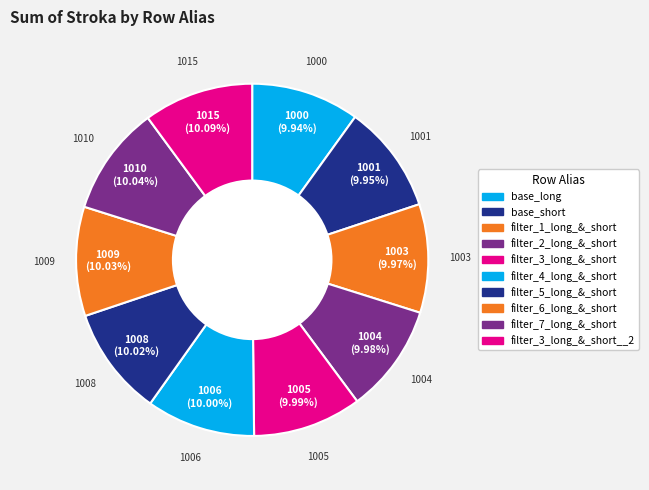

Count the number of slices in the pie.

10